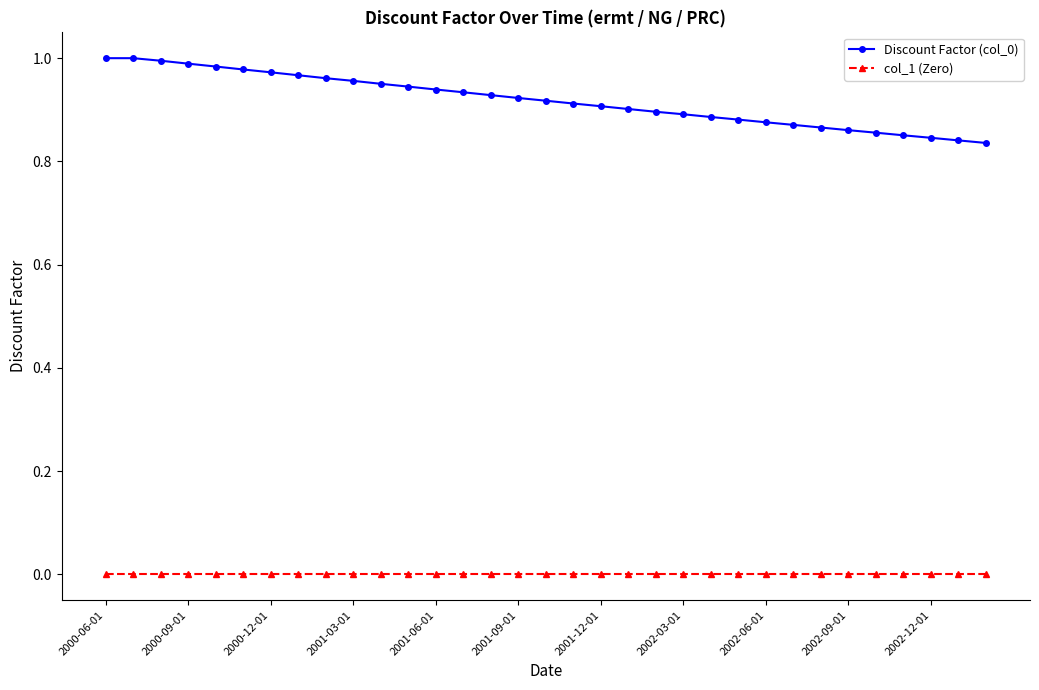

True or false: Discount Factor (col_0) and col_1 (Zero) cross at least once.

False